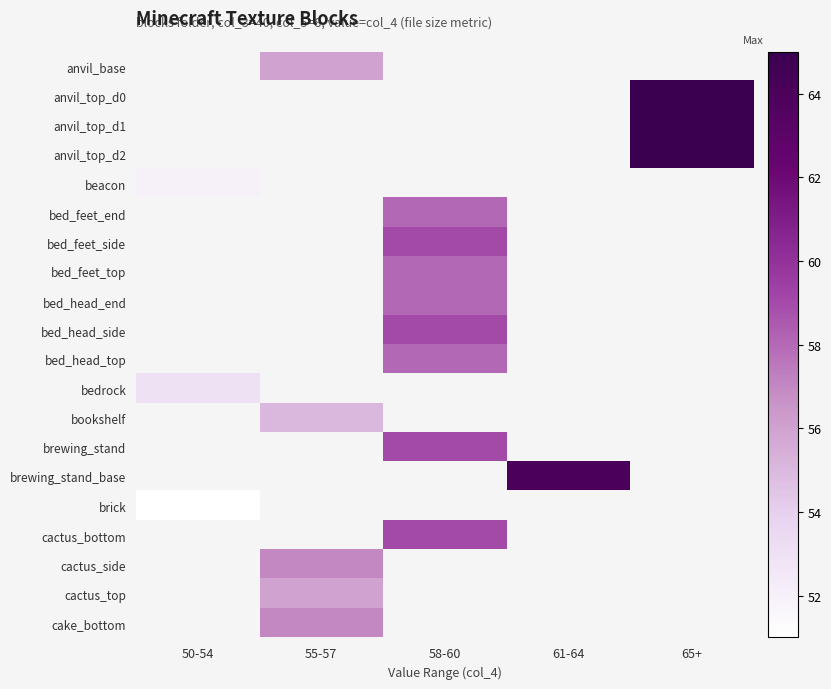

Rank the categories by anvil_base value from lowest to highest.

50-54, 55-57, 58-60, 61-64, 65+